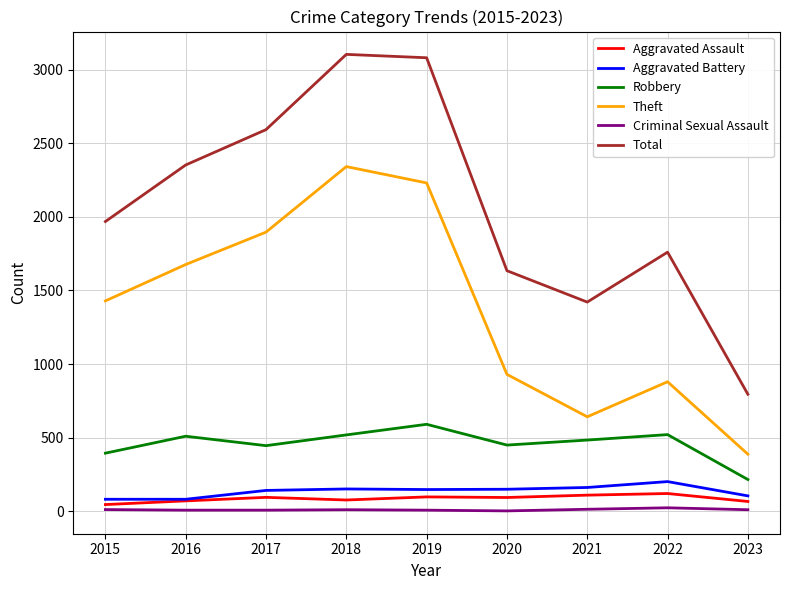

Count the number of categories in the chart.

9